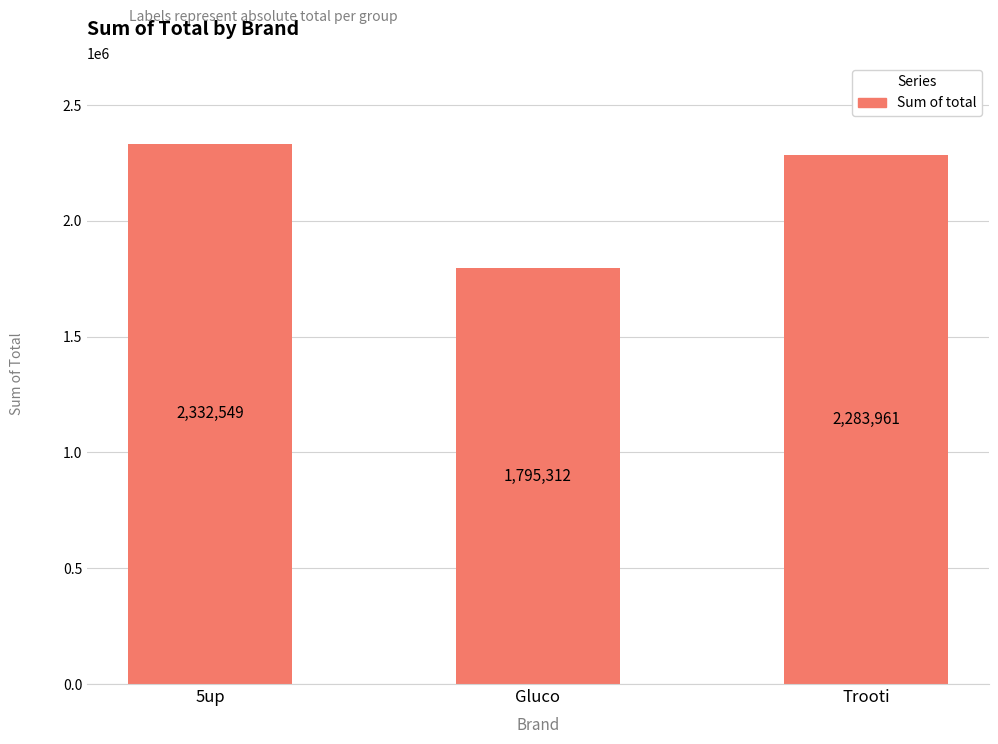

What is the sum of all values?

6411822